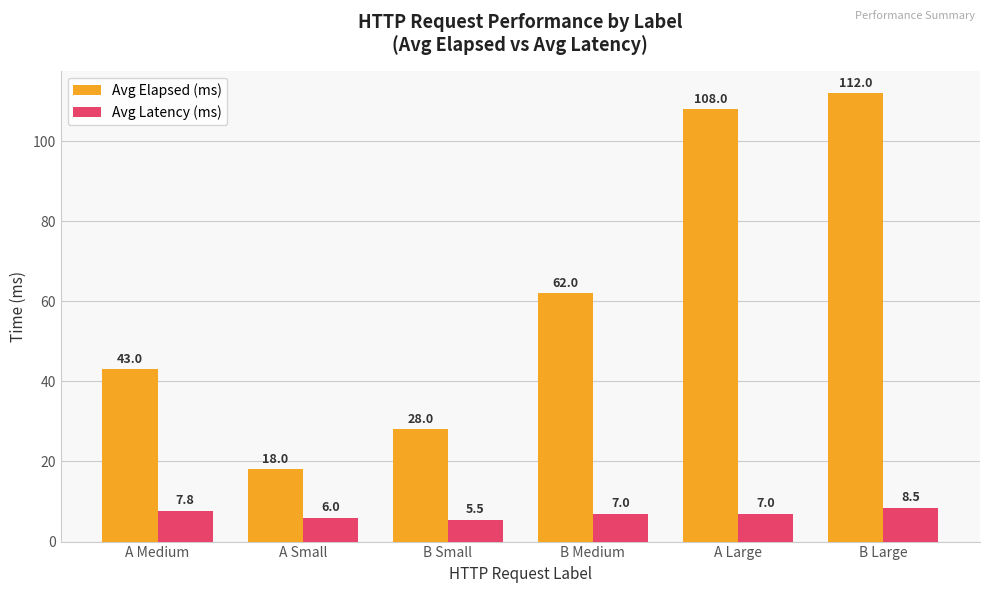

Is the value of Avg Elapsed (ms) at A Large greater than the value of Avg Latency (ms) at A Small?

Yes